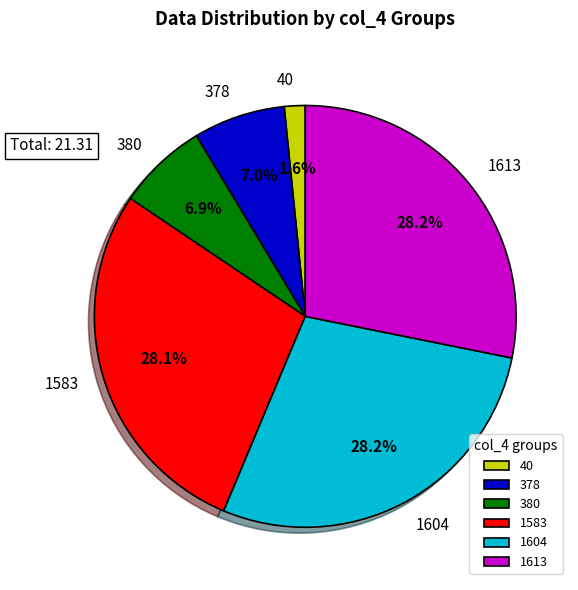

To the nearest percent, what is the difference between the largest and smallest slice percentages?

27%